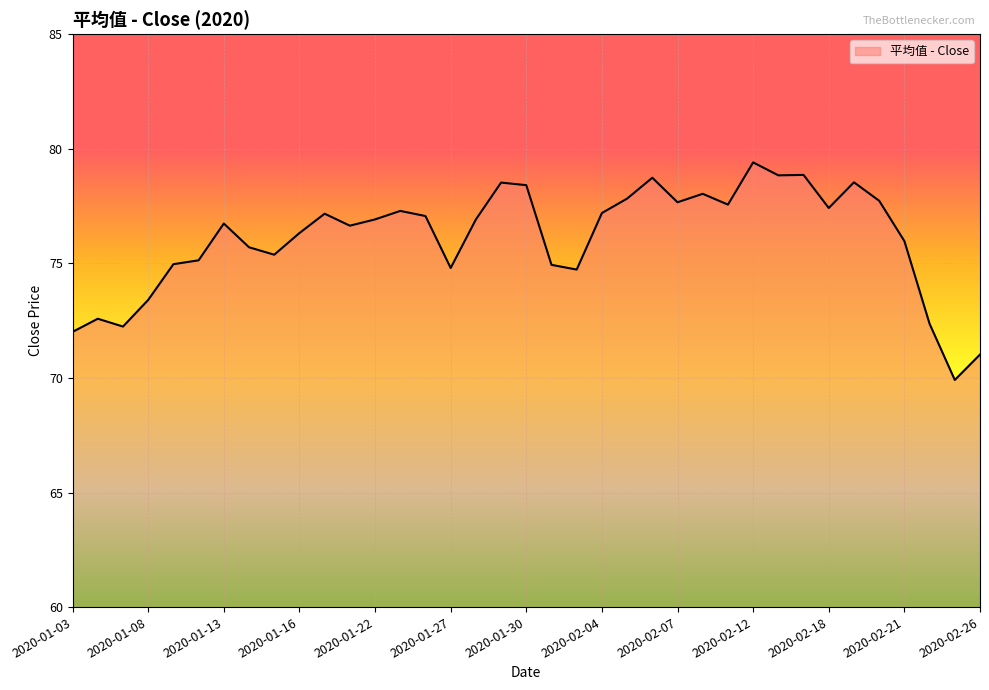

What is the difference between the maximum and minimum values?

9.5